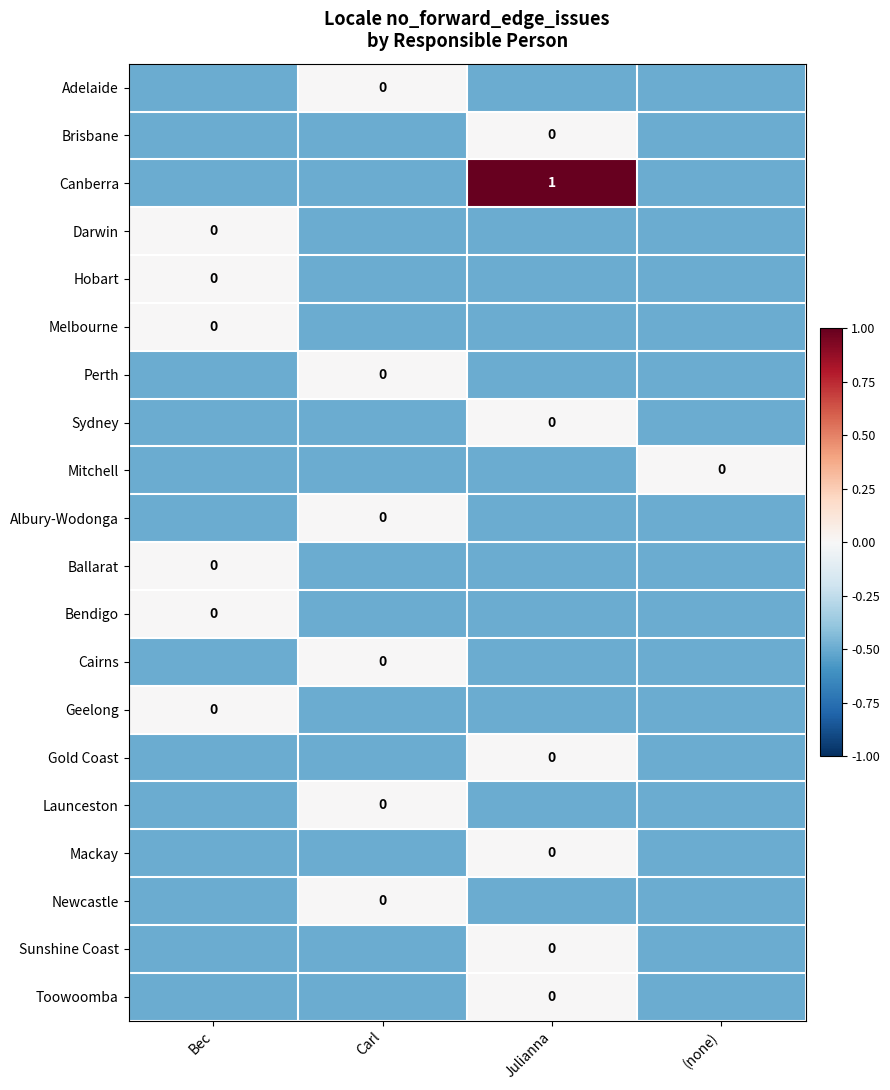

What is the sum of the Geelong values at Bec and Carl?

-0.5